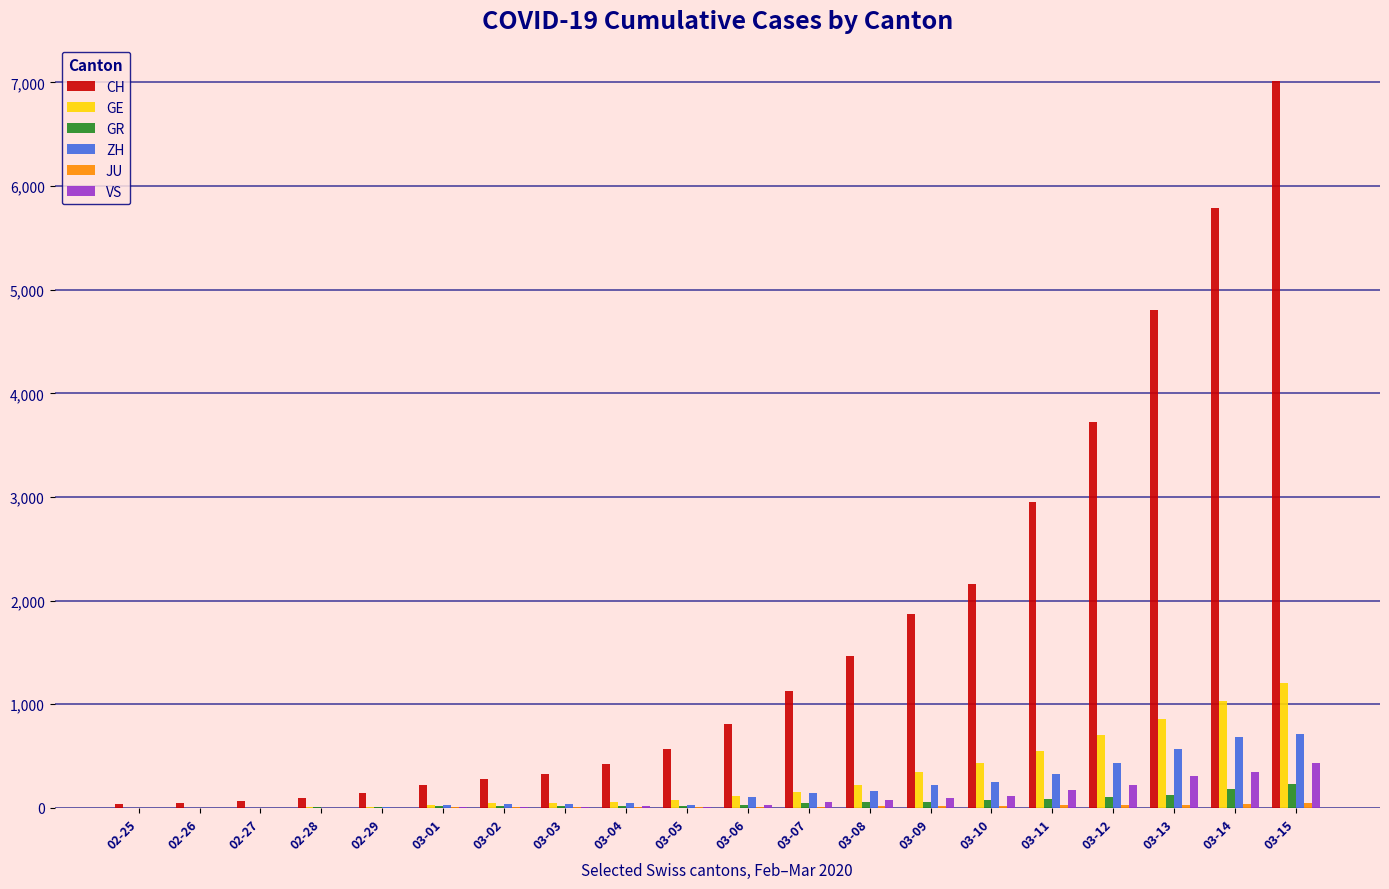

What is the maximum value for CH?

7014